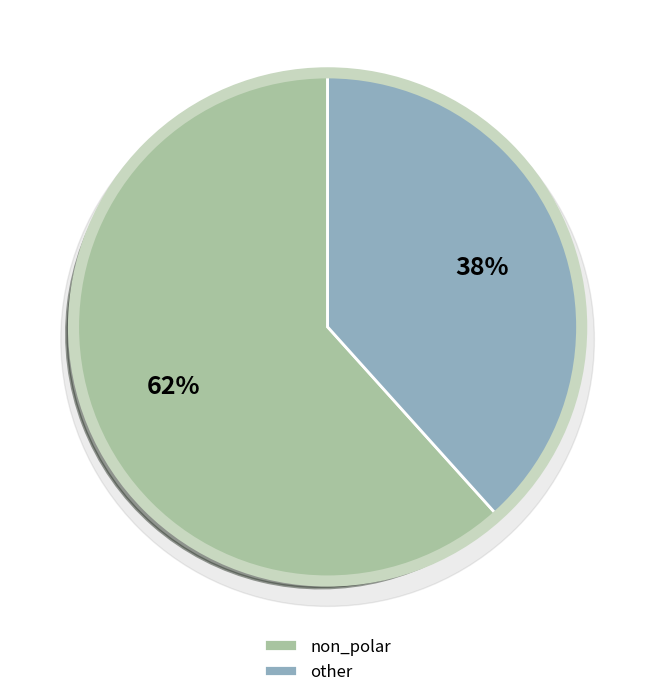

Is it true that non_polar is 67% of the pie?

False